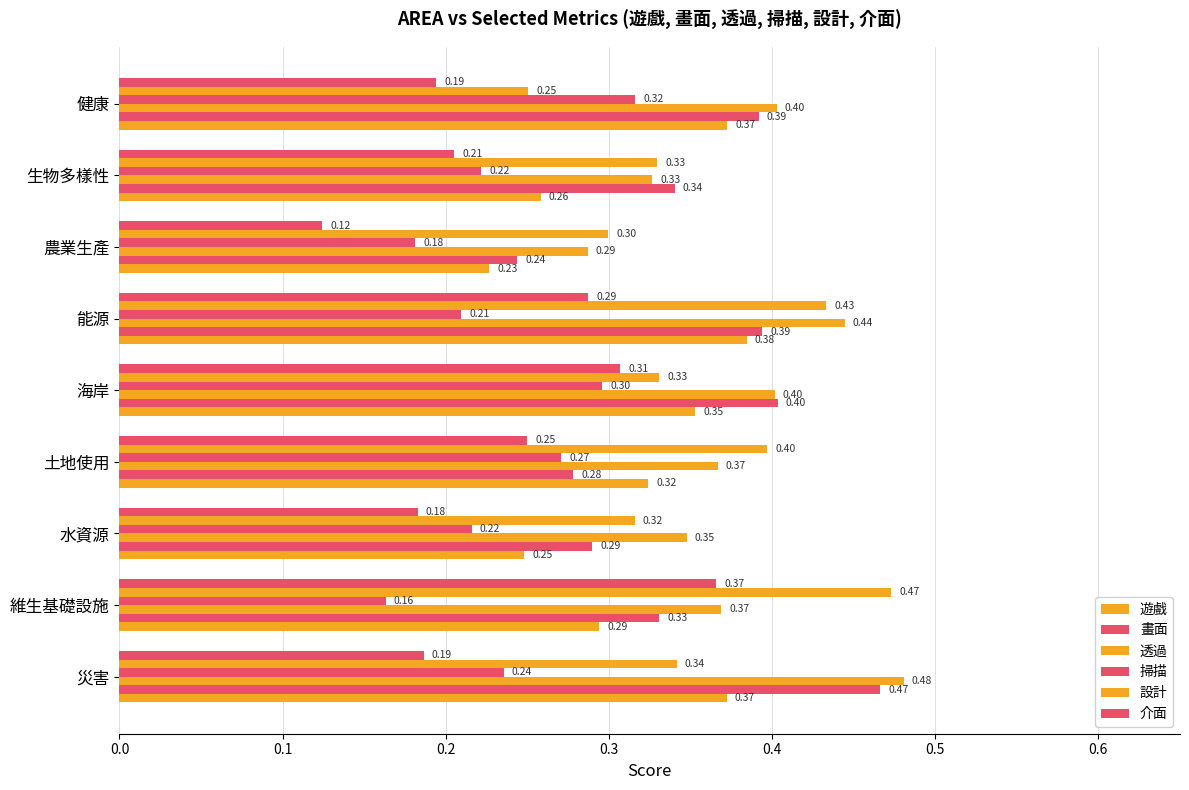

How many series are shown in this chart?

6